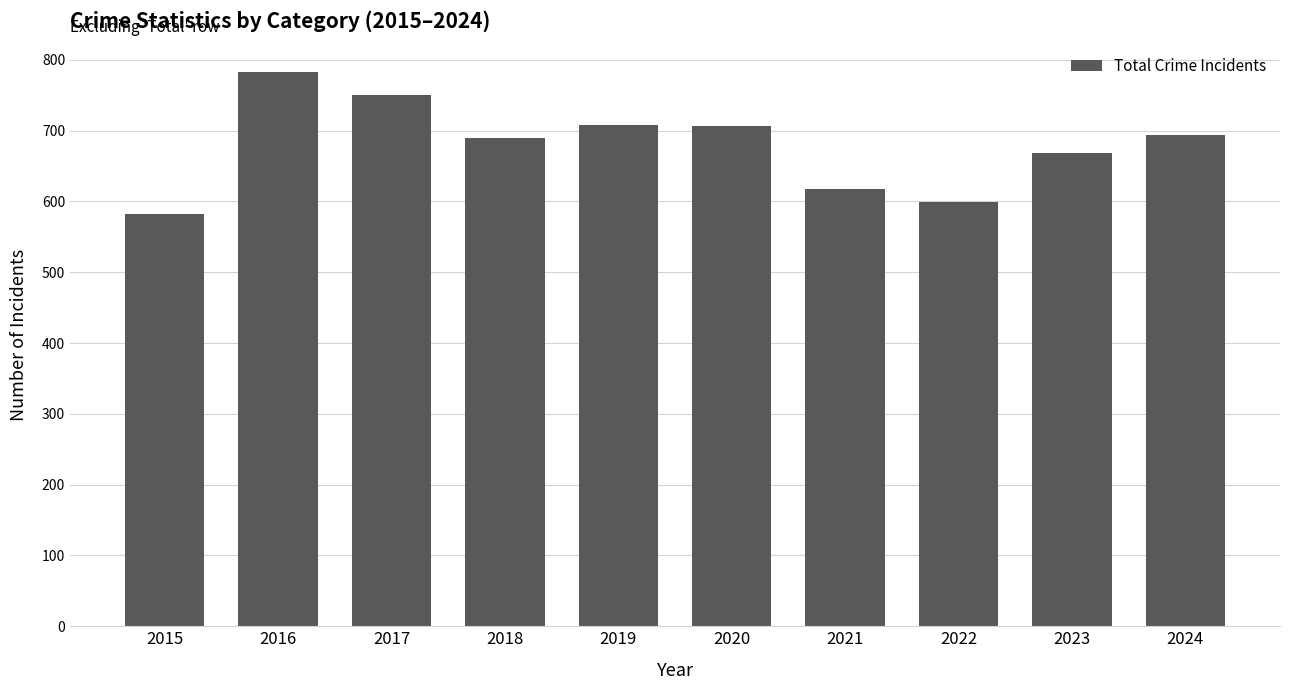

What is the value of the 1st bar from the left?

582